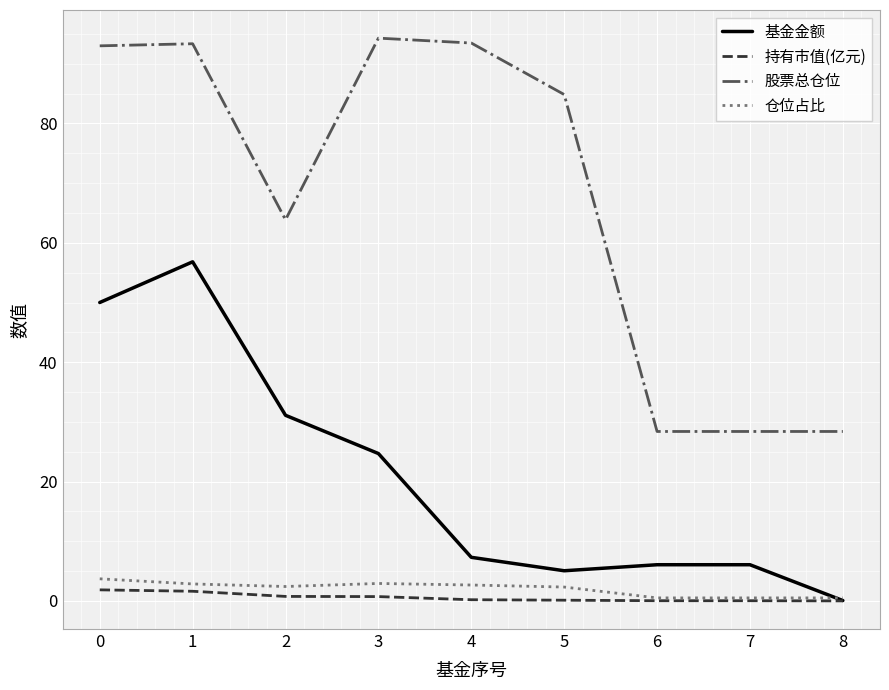

Which series changed the most between 4 and 8?

股票总仓位